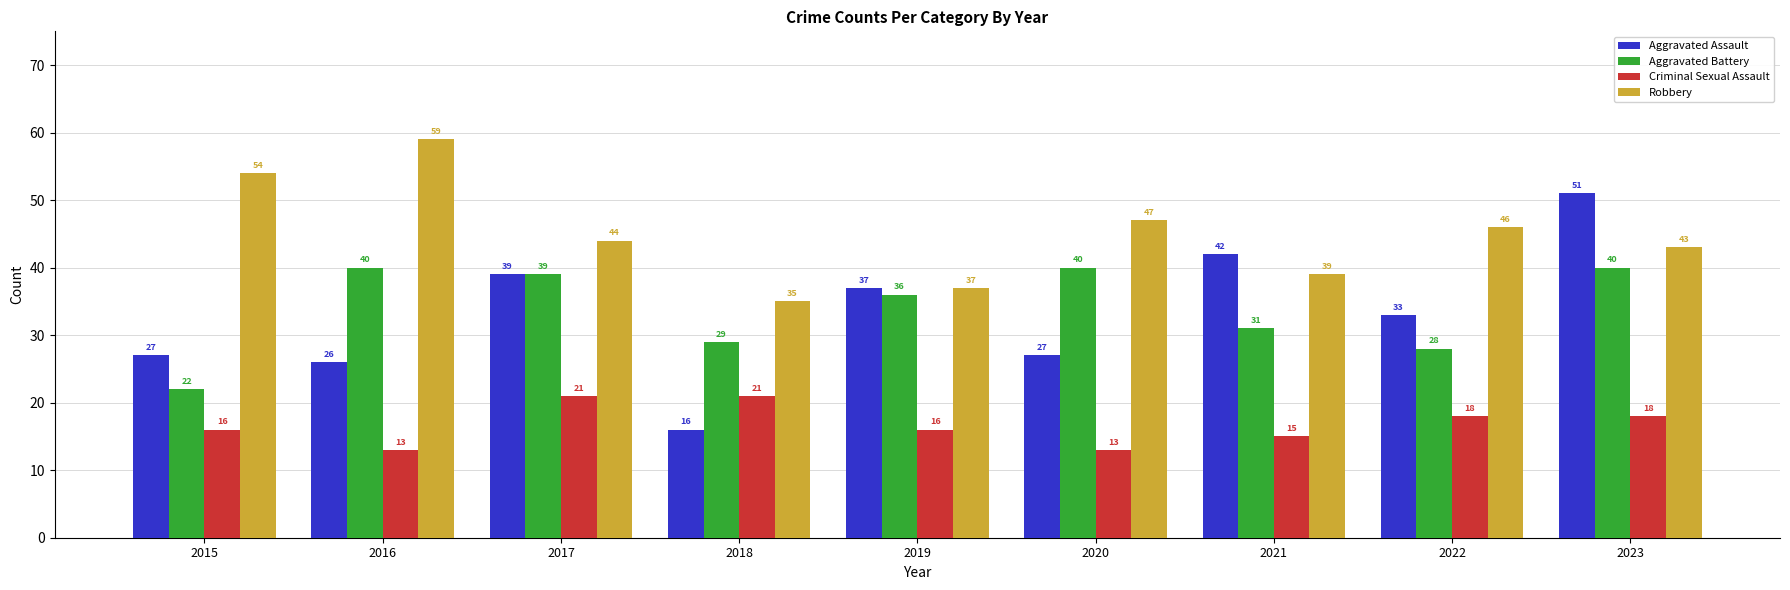

How many series are shown in this chart?

4